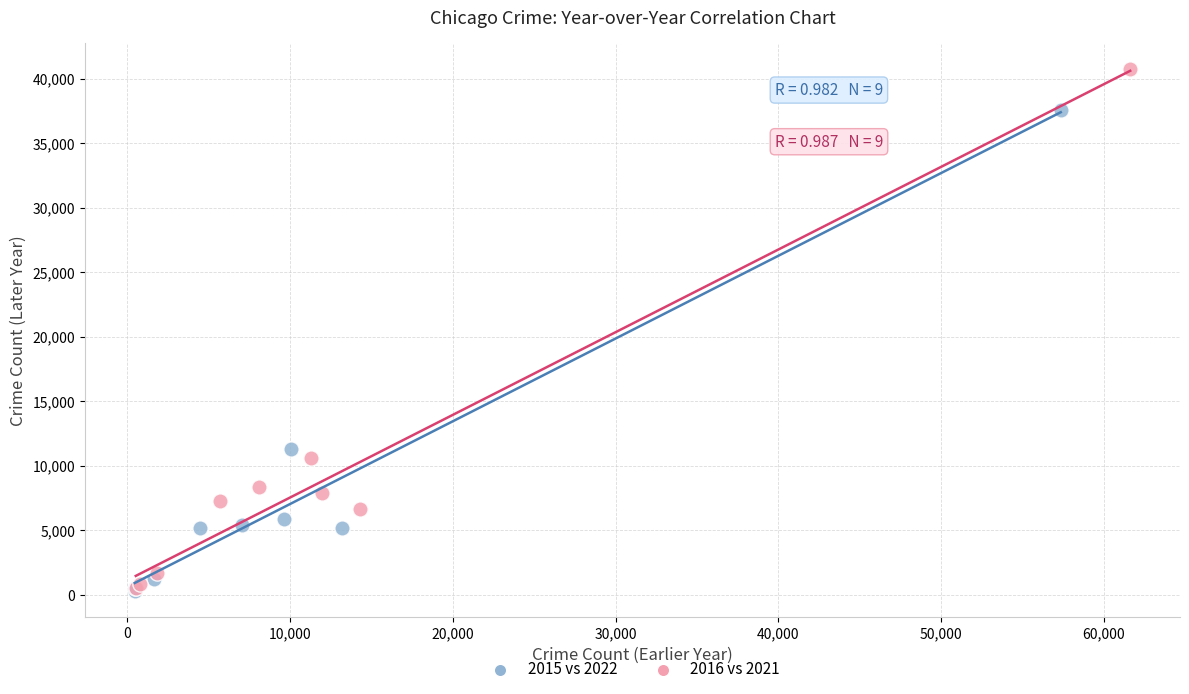

What are all the series names shown in the legend?

2015 vs 2022, 2016 vs 2021